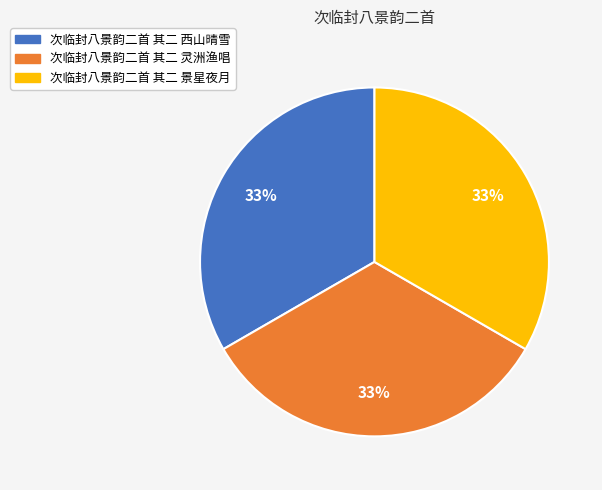

Does any single category account for the majority?

No